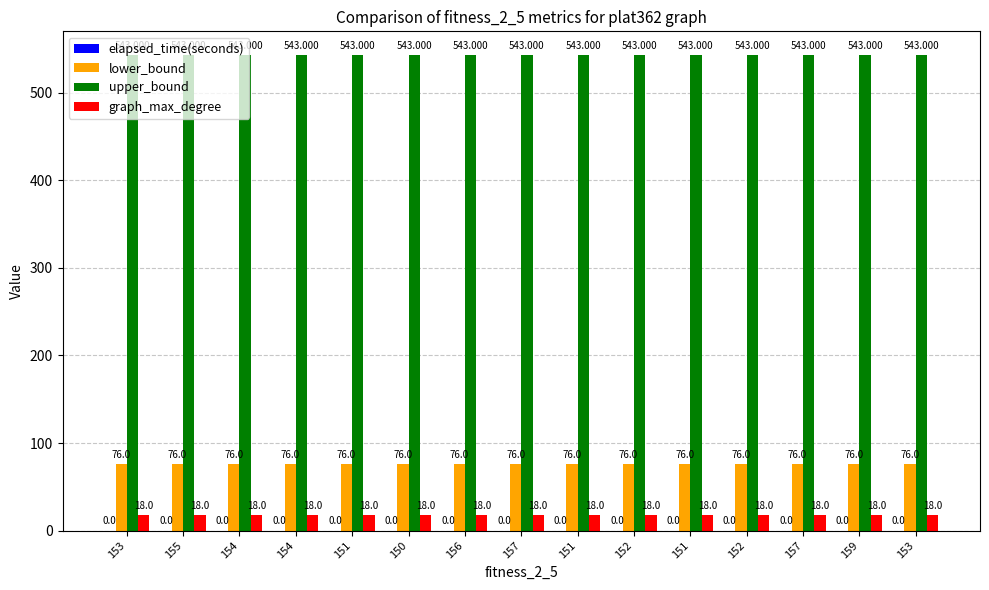

How many groups of bars are there?

15